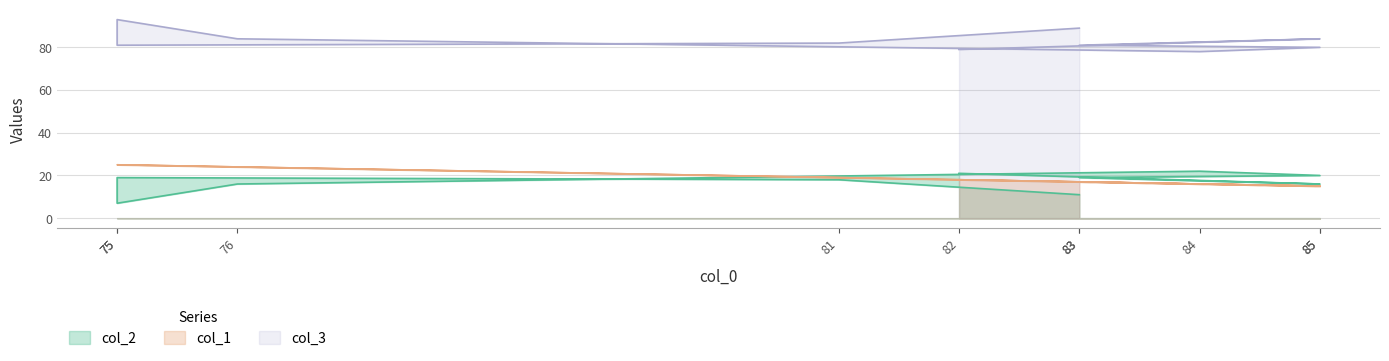

The value of col_2 at 76 is 9. True or false?

False